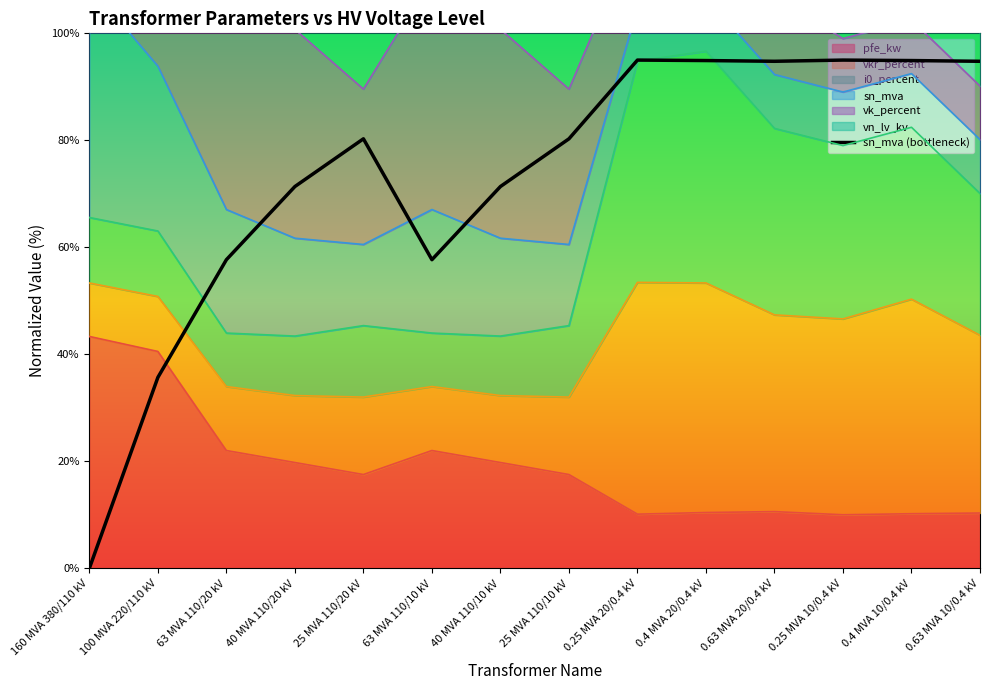

What is the label of the 2nd point from the left?

100 MVA 220/110 kV